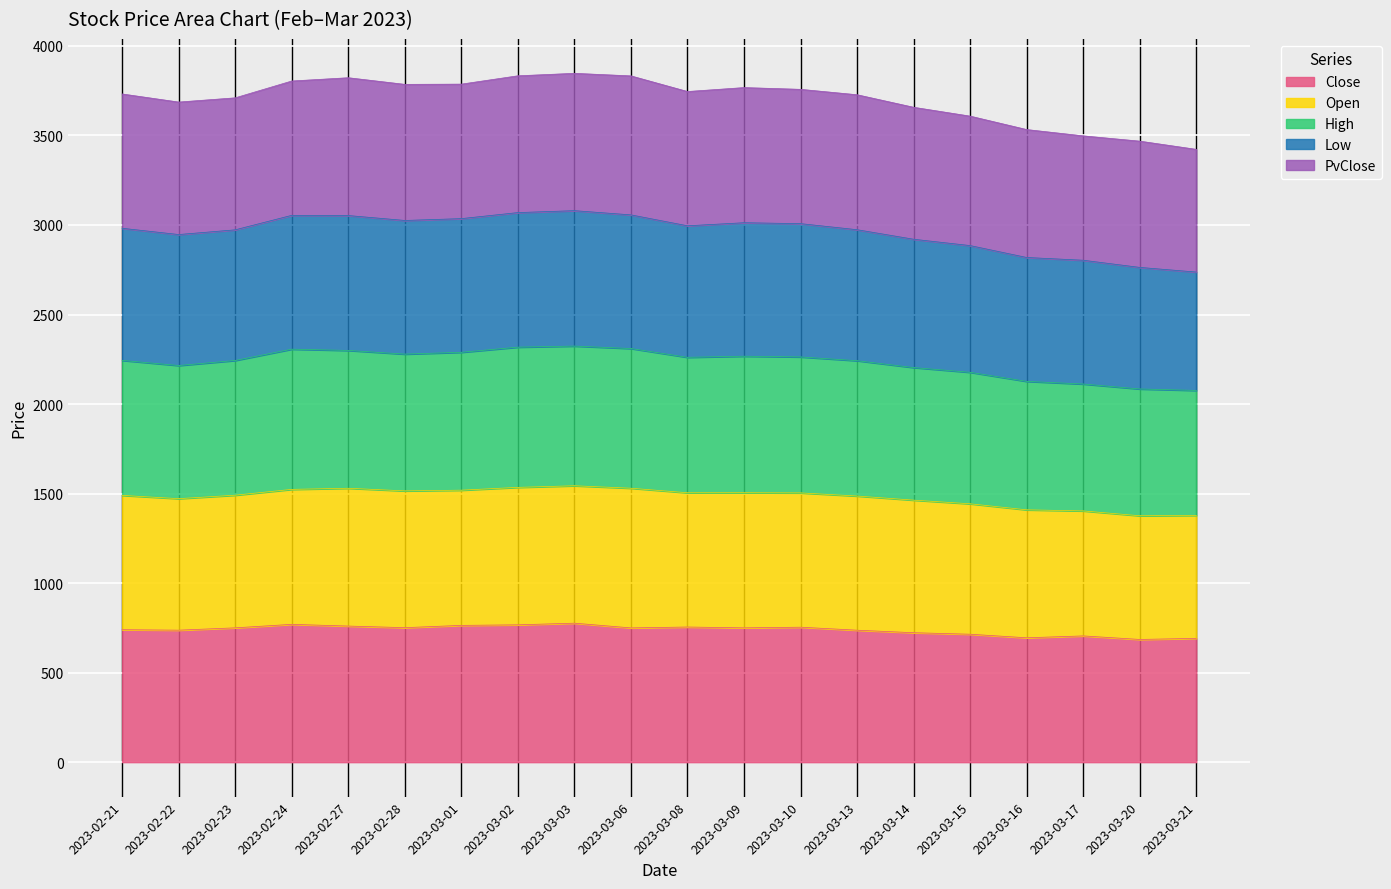

What is the greatest value displayed?

3846.8